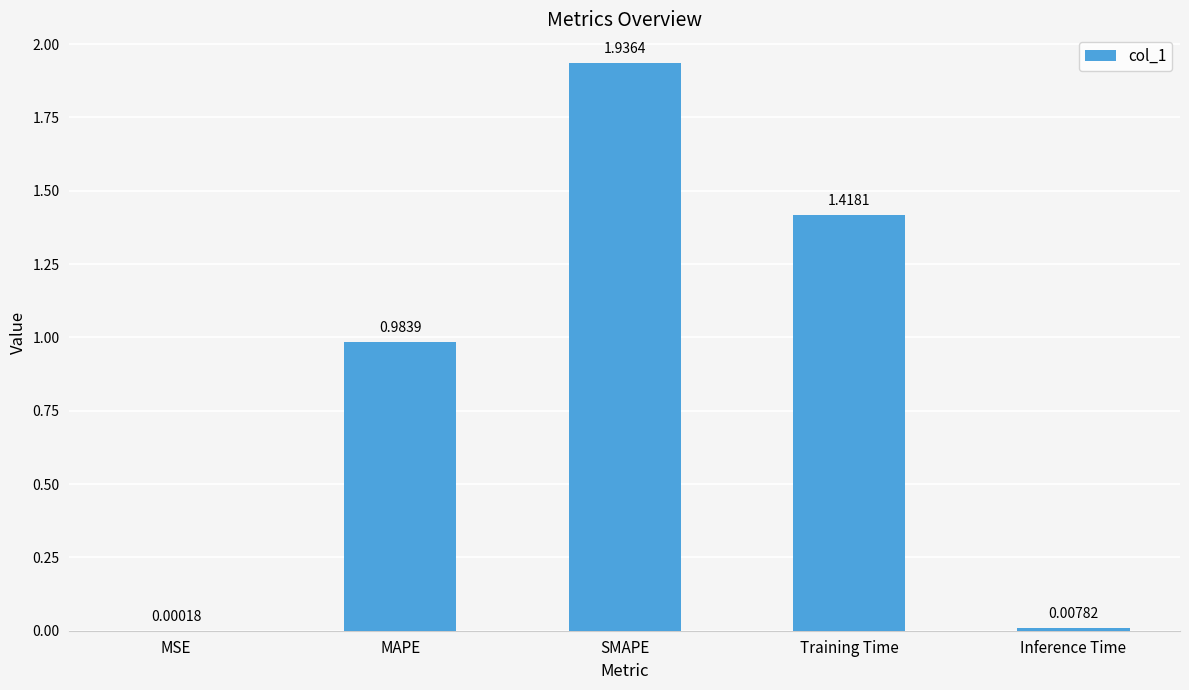

At which label is the value closest to 0?

MSE